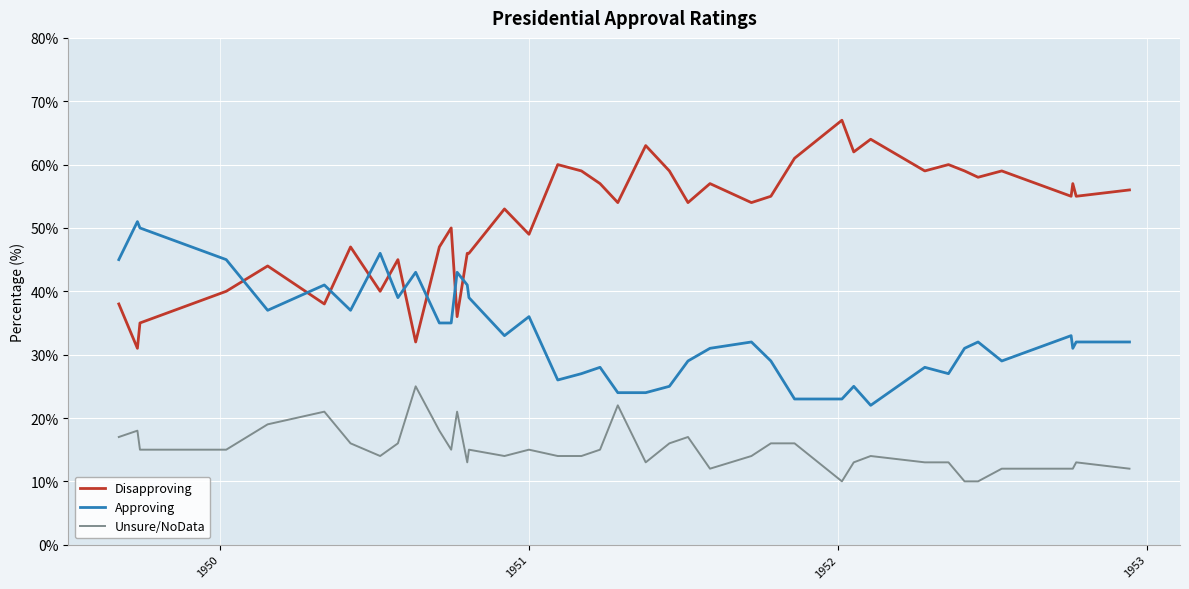

Which series has the largest total across all categories?

Disapproving